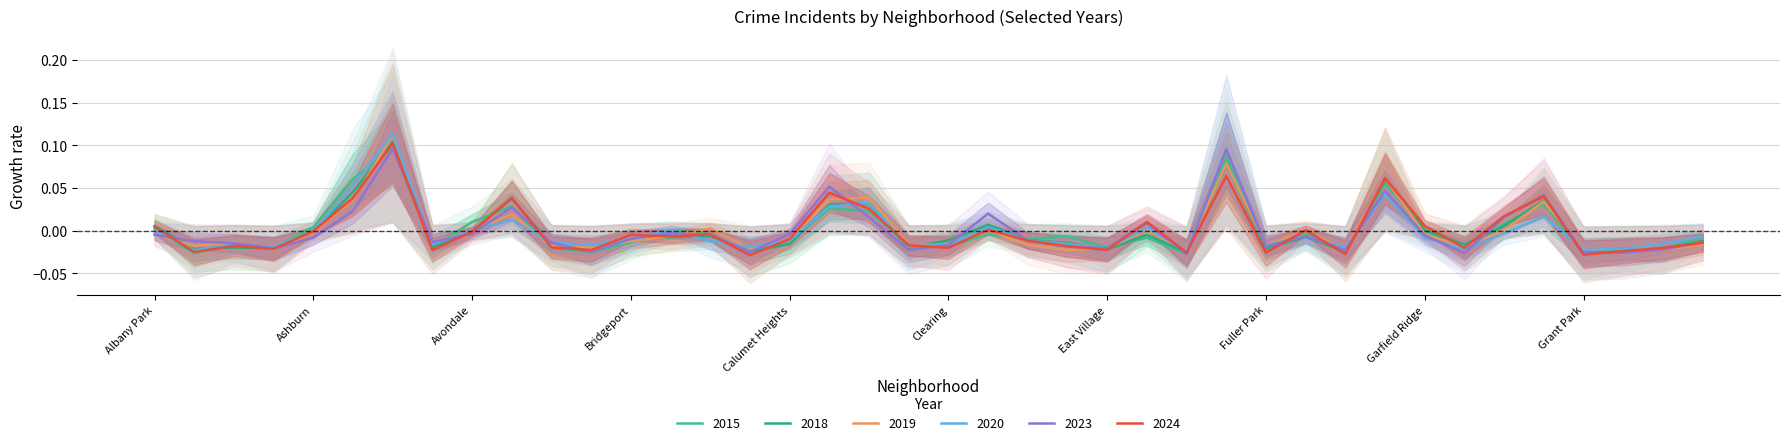

Reading left to right, transcribe all the data shown in this chart.

2023: -0.0	-0.0	-0.0	-0.0	-0.0	0.0	0.1	-0.0	-0.0	0.0	-0.0	-0.0	-0.0	-0.0	-0.0	-0.0	-0.0	0.1	0.0	-0.0	-0.0	0.0	-0.0	-0.0	-0.0	0.0	-0.0	0.1	-0.0	-0.0	-0.0	0.0	-0.0	-0.0	0.0	0.0	-0.0	-0.0	-0.0	-0.0
2018: 0.0	-0.0	-0.0	-0.0	-0.0	0.0	0.1	-0.0	-0.0	0.0	-0.0	-0.0	-0.0	-0.0	-0.0	-0.0	-0.0	0.0	0.0	-0.0	-0.0	0.0	-0.0	-0.0	-0.0	-0.0	-0.0	0.1	-0.0	-0.0	-0.0	0.1	0.0	-0.0	0.0	0.0	-0.0	-0.0	-0.0	-0.0
2024: 0.0	-0.0	-0.0	-0.0	-0.0	0.0	0.1	-0.0	-0.0	0.0	-0.0	-0.0	-0.0	-0.0	-0.0	-0.0	-0.0	0.0	0.0	-0.0	-0.0	0.0	-0.0	-0.0	-0.0	0.0	-0.0	0.1	-0.0	0.0	-0.0	0.1	0.0	-0.0	0.0	0.0	-0.0	-0.0	-0.0	-0.0
2020: 0.0	-0.0	-0.0	-0.0	-0.0	0.1	0.1	-0.0	0.0	0.0	-0.0	-0.0	-0.0	0.0	-0.0	-0.0	-0.0	0.0	0.0	-0.0	-0.0	0.0	-0.0	-0.0	-0.0	0.0	-0.0	0.1	-0.0	-0.0	-0.0	0.0	-0.0	-0.0	-0.0	0.0	-0.0	-0.0	-0.0	-0.0
2015: 0.0	-0.0	-0.0	-0.0	0.0	0.1	0.1	-0.0	0.0	0.0	-0.0	-0.0	-0.0	0.0	-0.0	-0.0	-0.0	0.0	0.0	-0.0	-0.0	-0.0	-0.0	-0.0	-0.0	-0.0	-0.0	0.1	-0.0	-0.0	-0.0	0.1	-0.0	-0.0	0.0	0.0	-0.0	-0.0	-0.0	-0.0
2019: -0.0	-0.0	-0.0	-0.0	-0.0	0.0	0.1	-0.0	-0.0	0.0	-0.0	-0.0	-0.0	-0.0	0.0	-0.0	-0.0	0.0	0.0	-0.0	-0.0	0.0	-0.0	-0.0	-0.0	0.0	-0.0	0.1	-0.0	0.0	-0.0	0.1	-0.0	-0.0	0.0	0.0	-0.0	-0.0	-0.0	-0.0